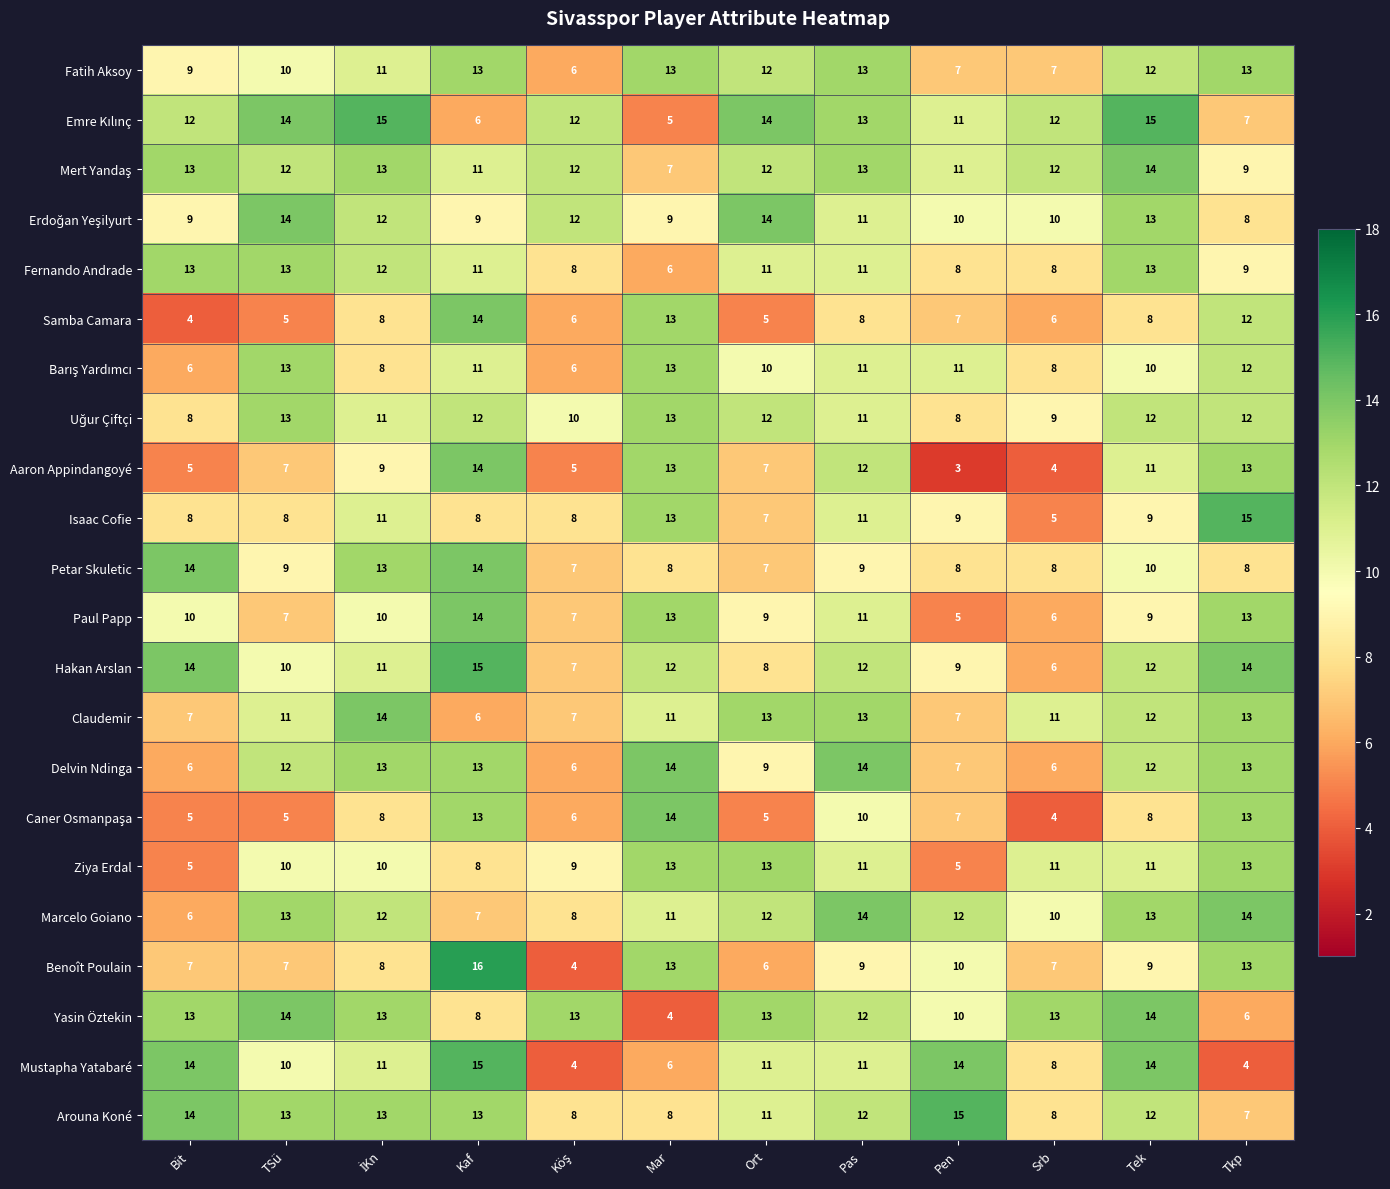

What is the greatest value displayed?

16